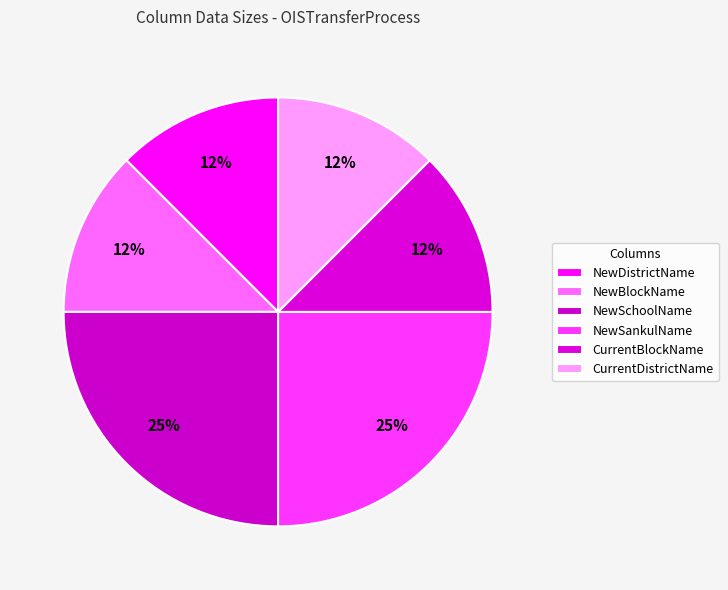

Which category has the smallest portion of the pie?

NewDistrictName